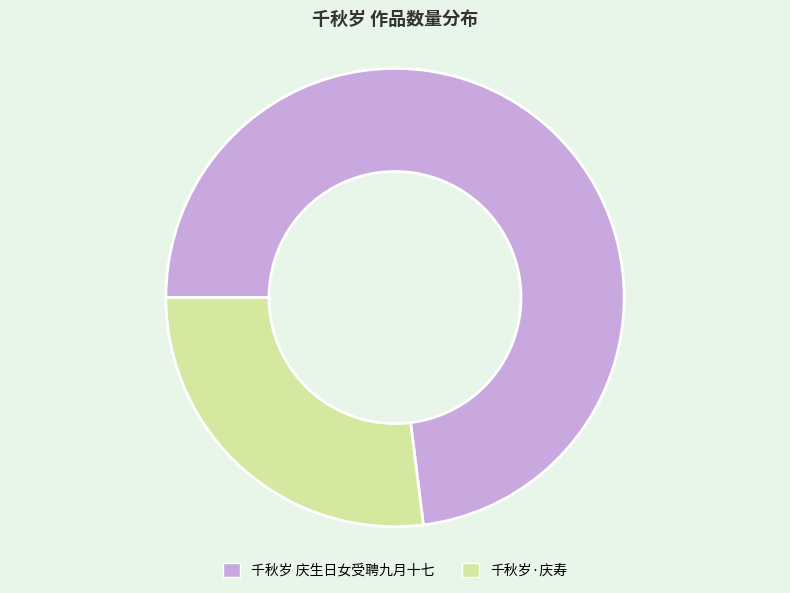

What is the ratio of the value at 千秋岁 庆生日女受聘九月十七 to the value at 千秋岁·庆寿?

2.7